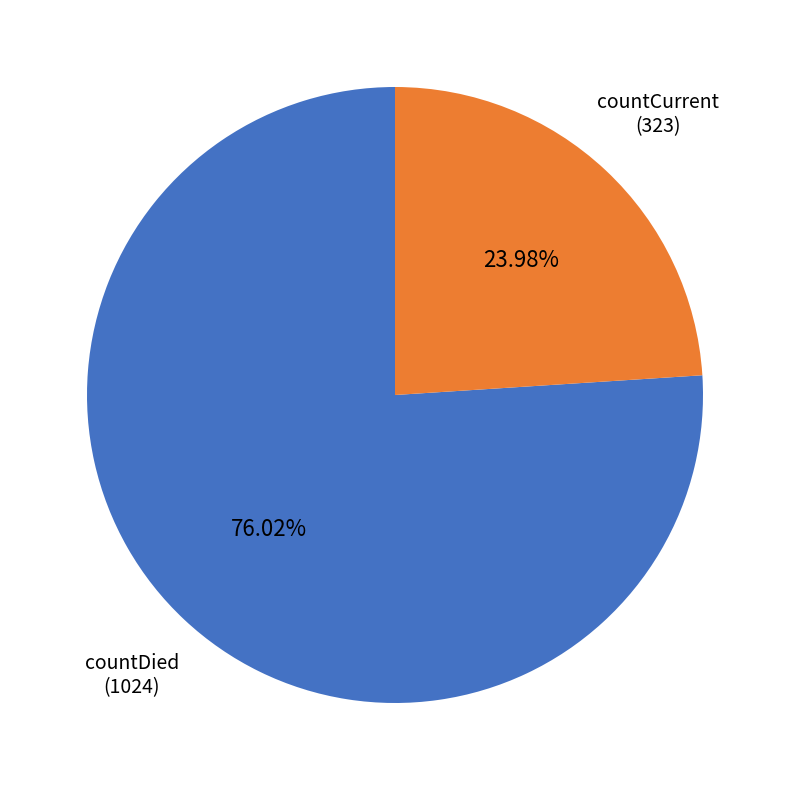

Is there any slice that represents more than half of the pie?

Yes